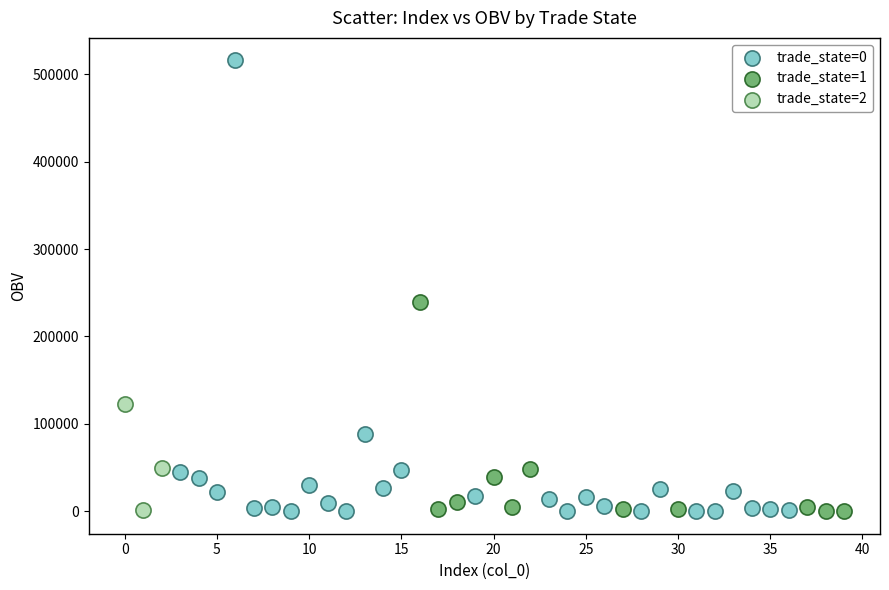

Which series has the widest spread of Y values?

trade_state=0